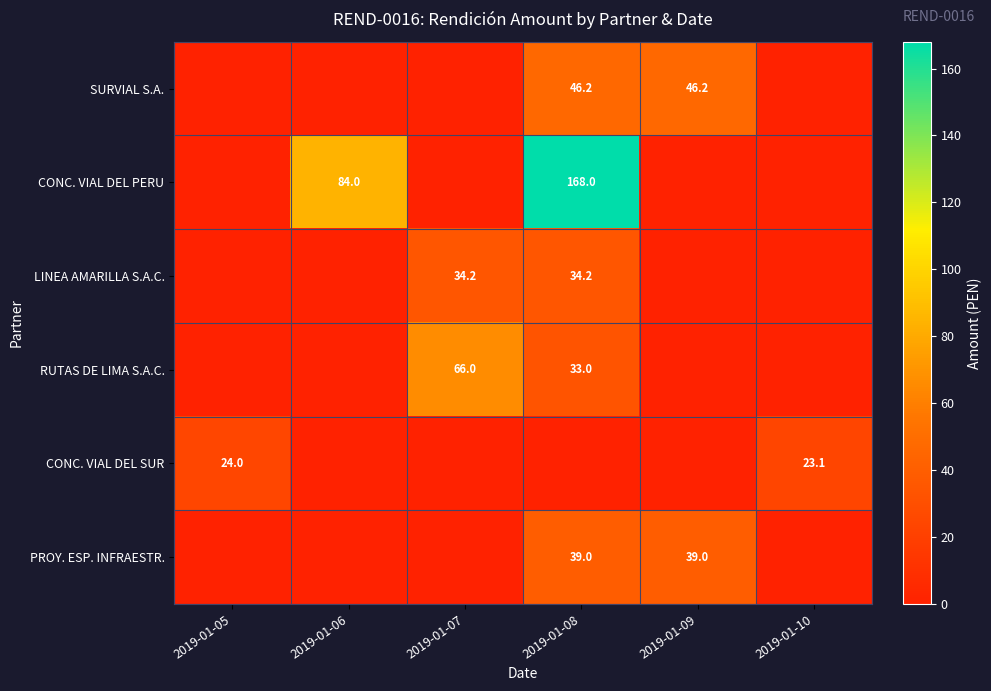

True or false: RUTAS DE LIMA S.A.C. has a value of 98.4 at 2019-01-07.

False